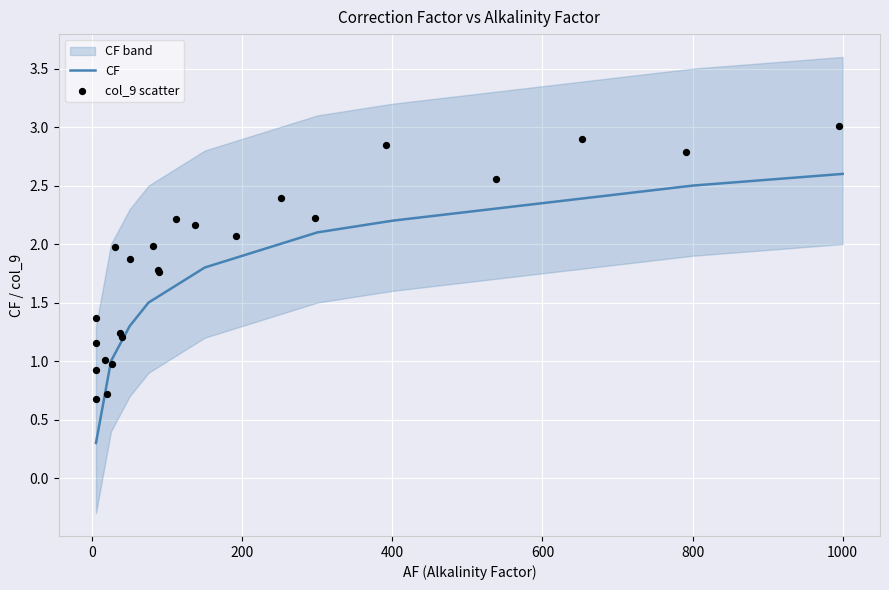

Which series has the widest spread of Y values?

col_9 scatter